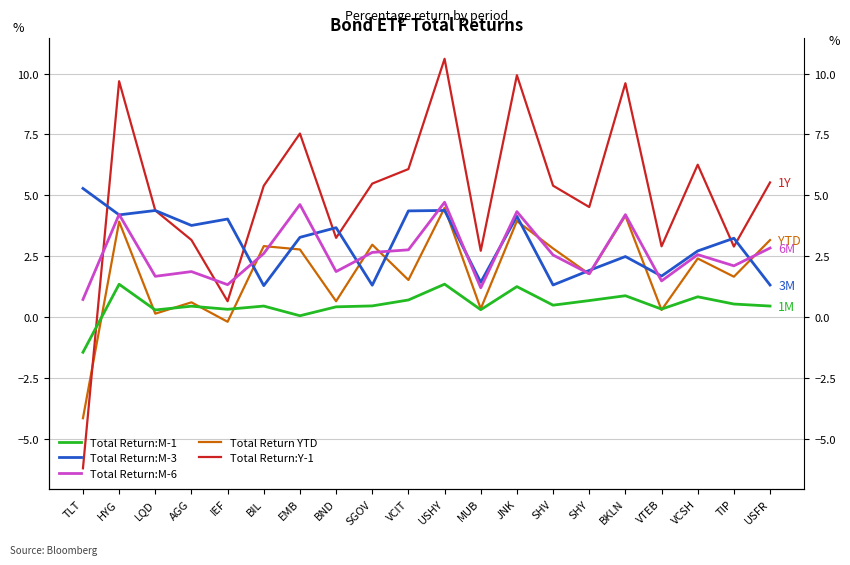

What is the average value of the Total Return:M-3 series?

3.0